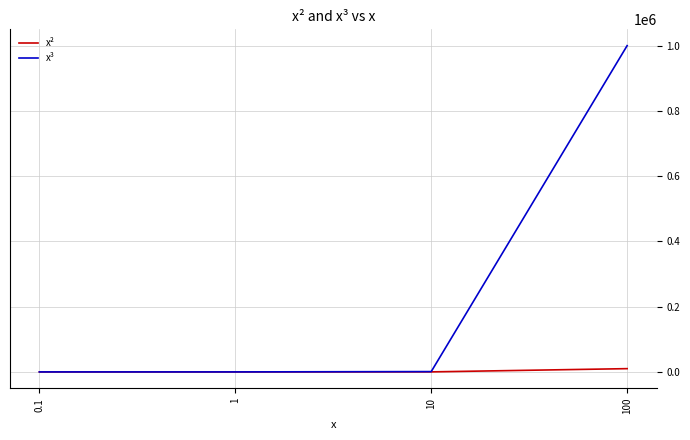

What is the difference between the maximum and minimum values in the x³ series?

1000000.0